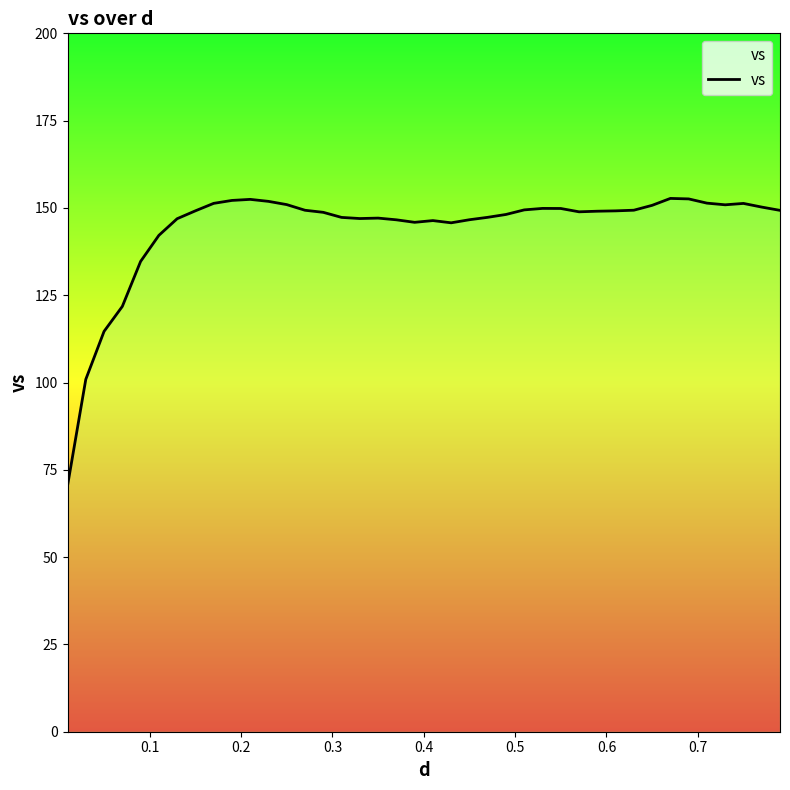

What is the value of the 26th point from the left?

149.4